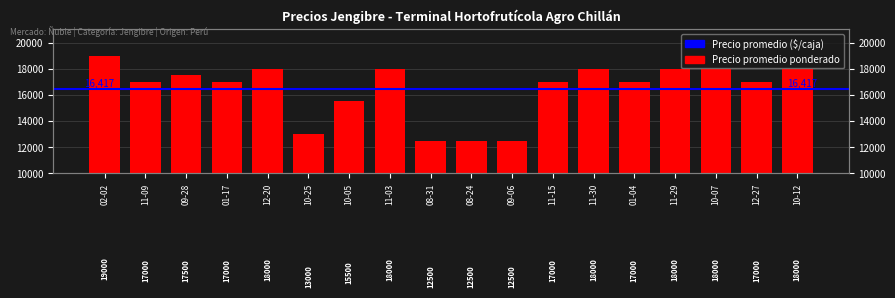

True or false: the data shows 10536 at 10-12.

False